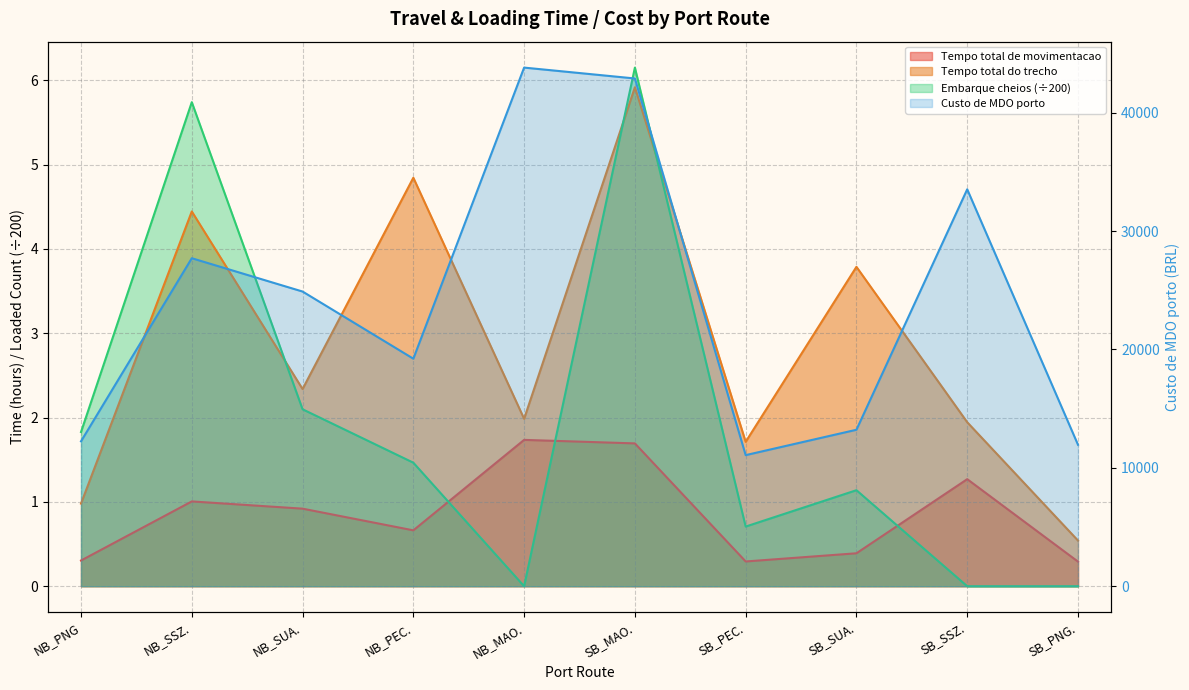

Between SB_SSZ. and SB_PNG., which series saw the biggest shift?

Custo de MDO porto